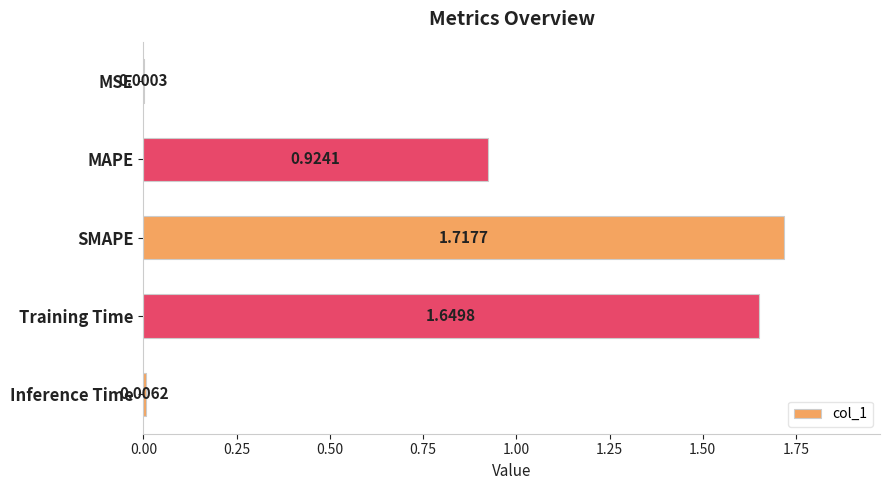

Which label corresponds to the largest value in the chart?

SMAPE